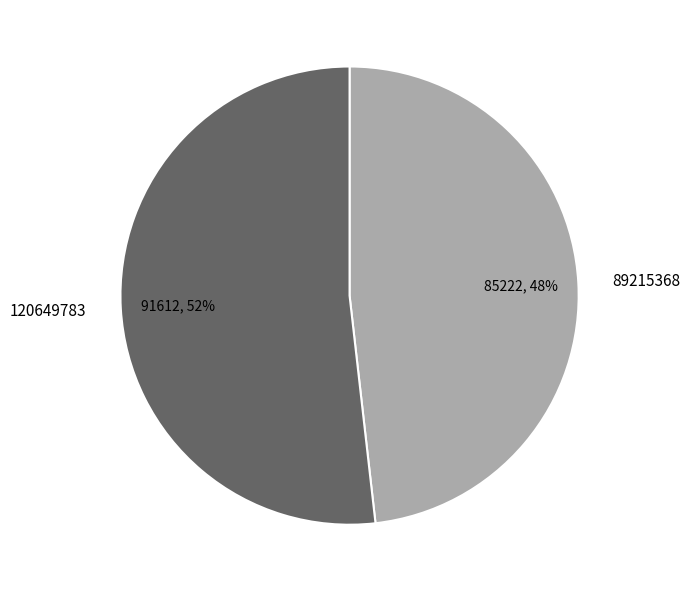

Approximately how many times larger is the value at 120649783 compared to 89215368?

1.1